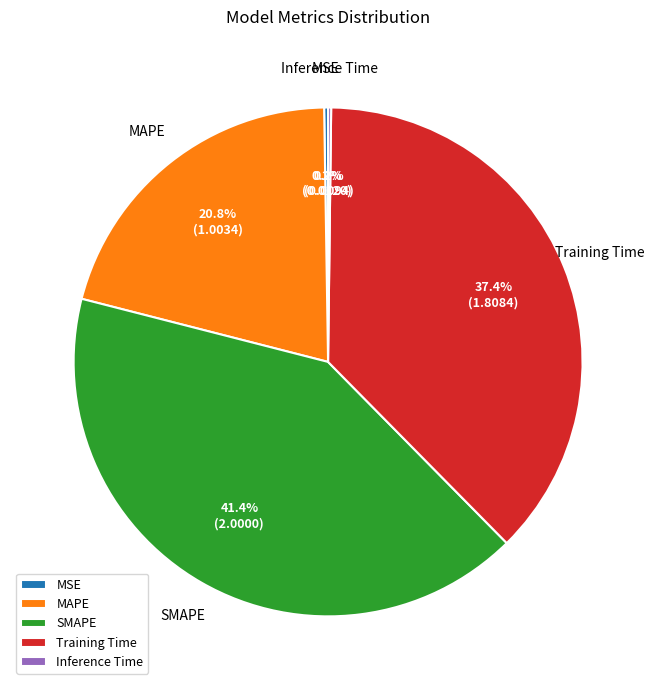

Which slice is the largest?

SMAPE